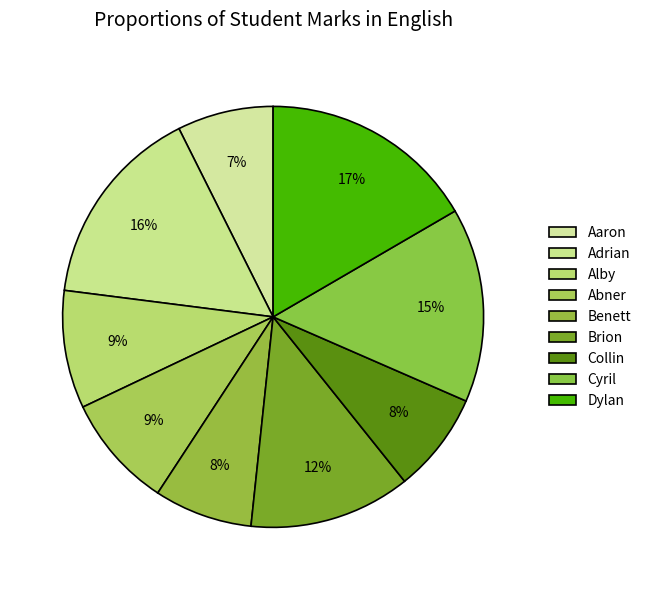

Count the number of slices in the pie.

9